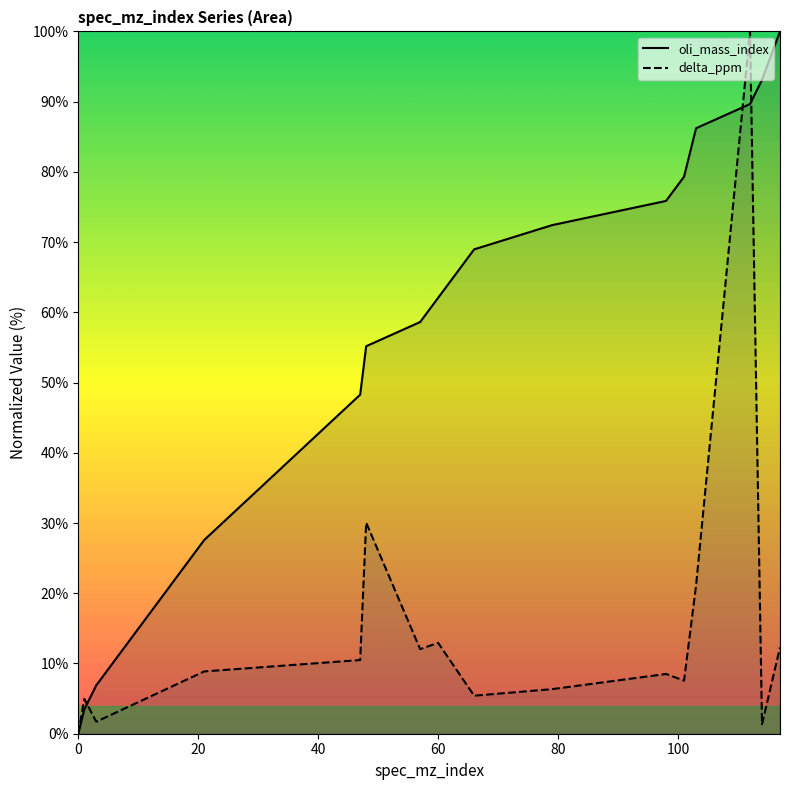

Reading left to right, list all the values displayed in this chart.

oli_mass_index: 0.0	3.4	6.9	27.6	48.3	55.2	58.6	62.1	69.0	72.4	75.9	79.3	86.2	89.7	93.1	100.0
delta_ppm: 0.0	5.0	1.7	8.9	10.5	30.1	12.0	12.9	5.4	6.3	8.5	7.6	21.1	100.0	1.4	12.3